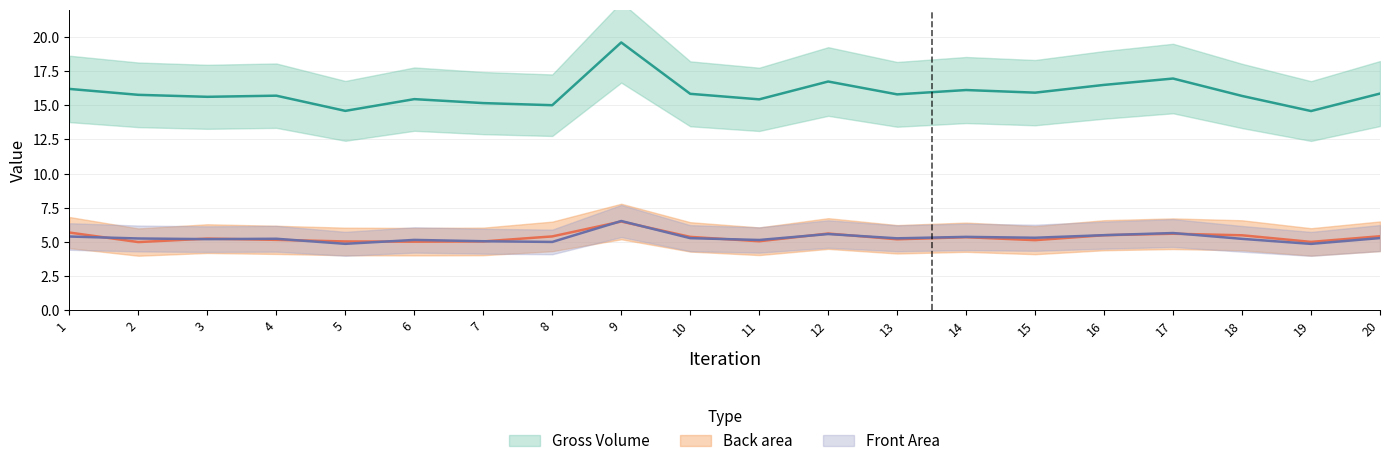

True or false: Gross Volume and Back area cross at least once.

False